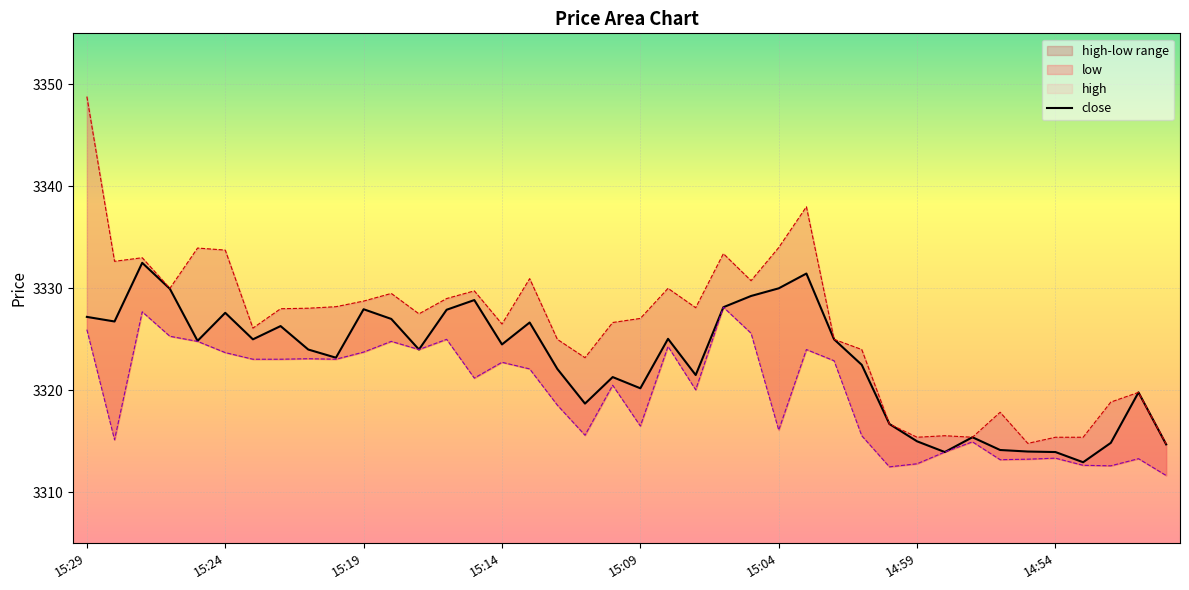

At which category does the chart reach its minimum across all series?

36